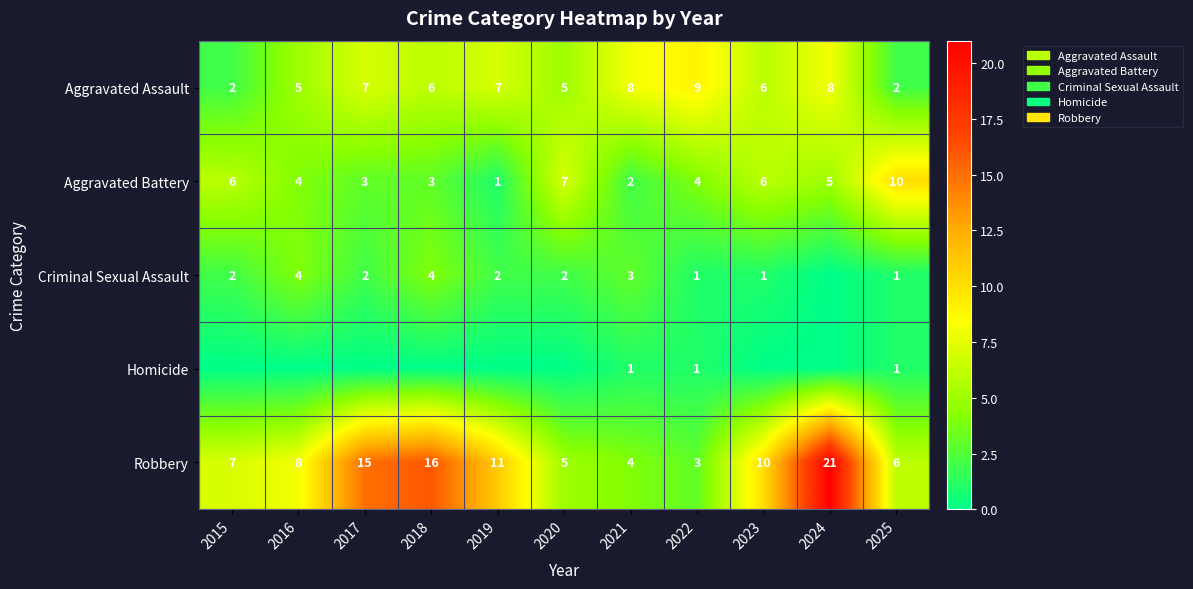

What is the difference between the maximum and minimum values in the Robbery series?

18